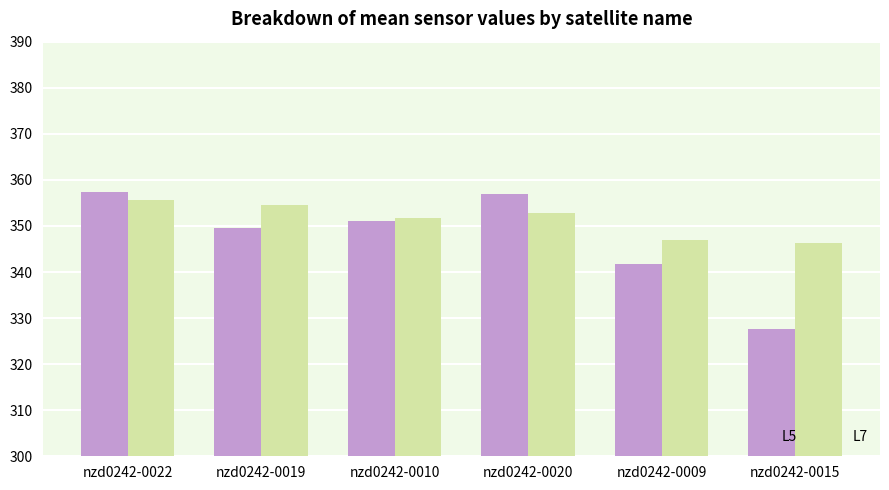

What is the label of the 4th bar from the right?

nzd0242-0010